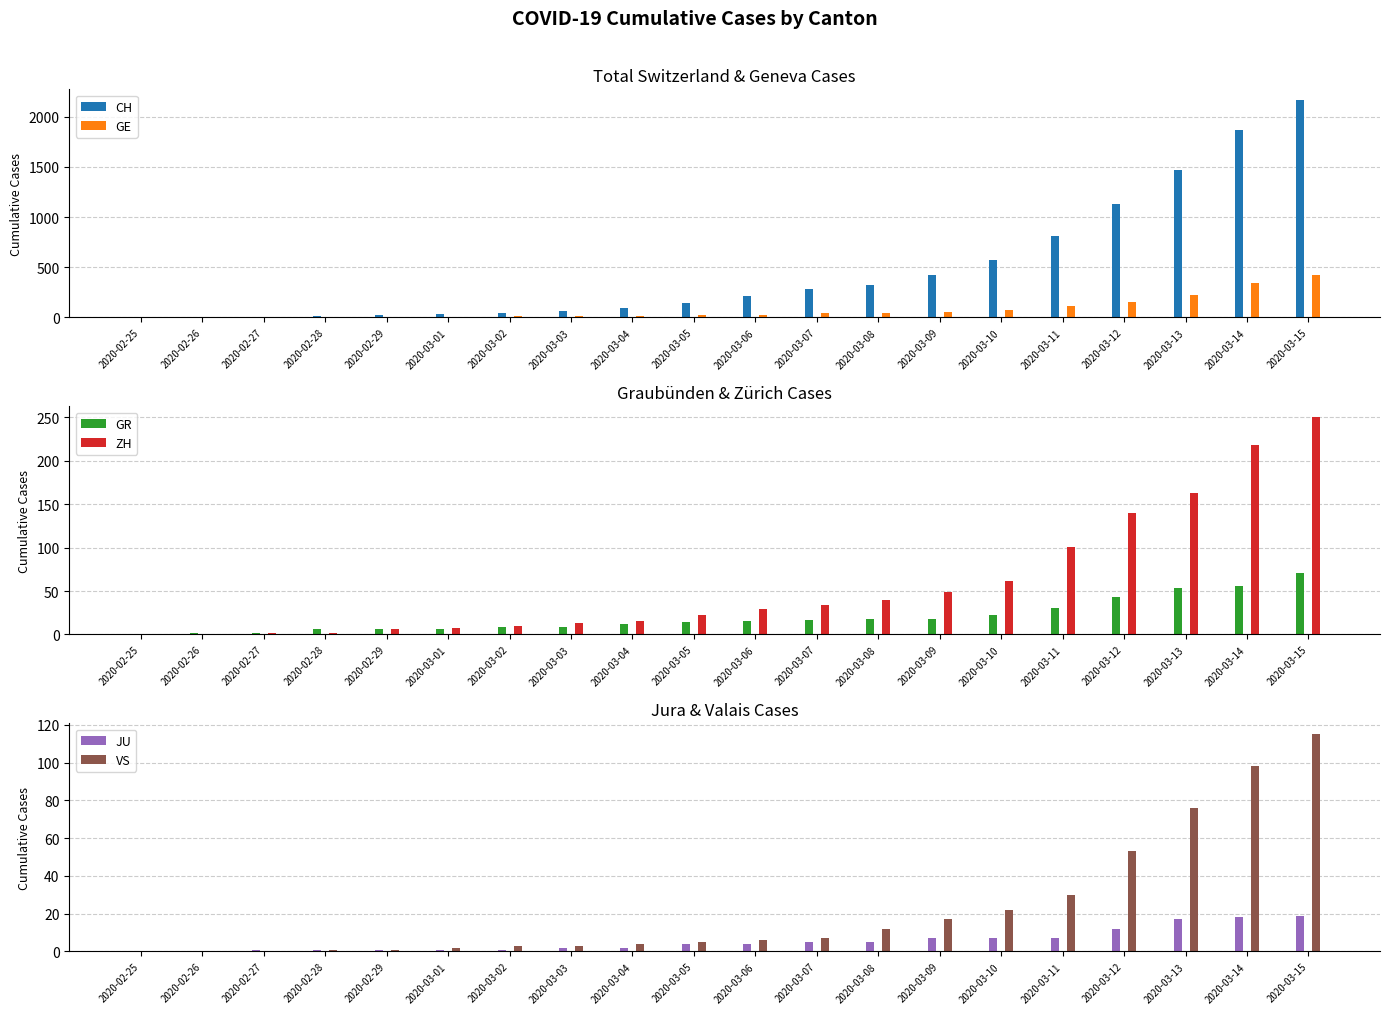

Which series has the widest spread of values?

CH